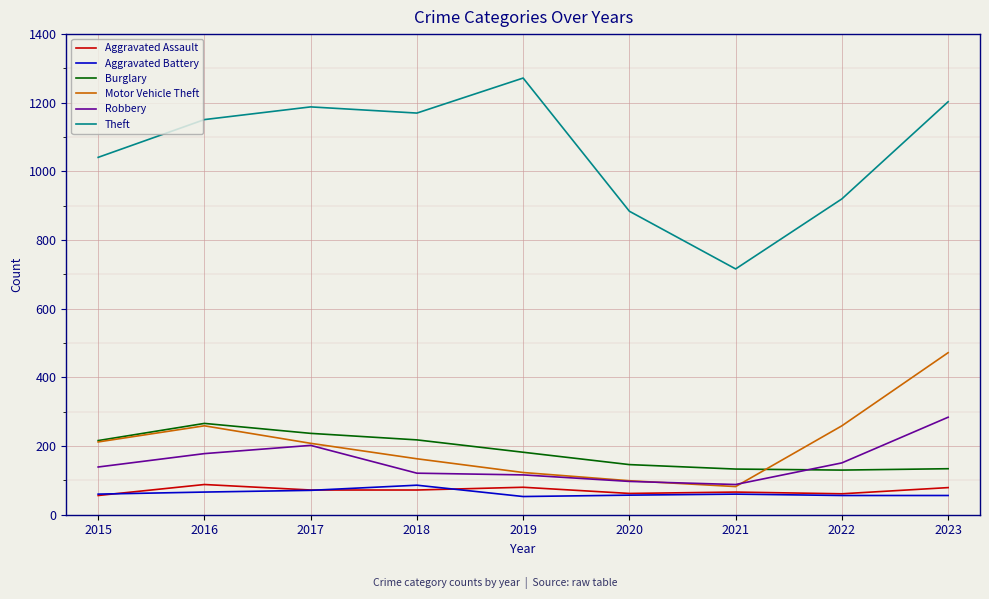

Read the Aggravated Assault value at 2023.

79